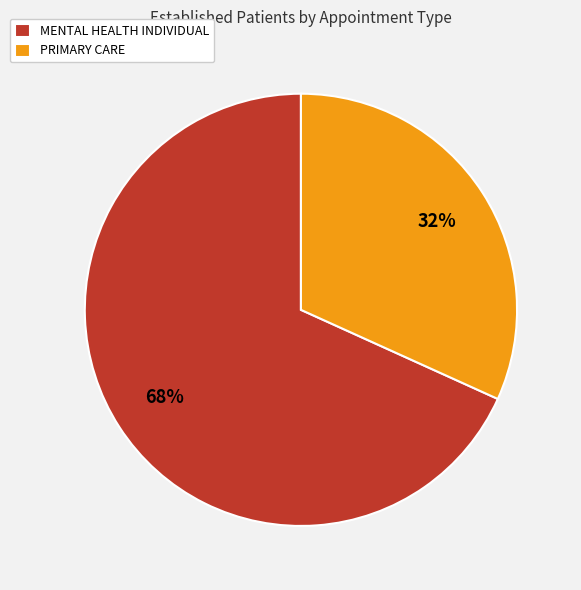

To the nearest percent, what is the difference between the largest and smallest slice percentages?

36%